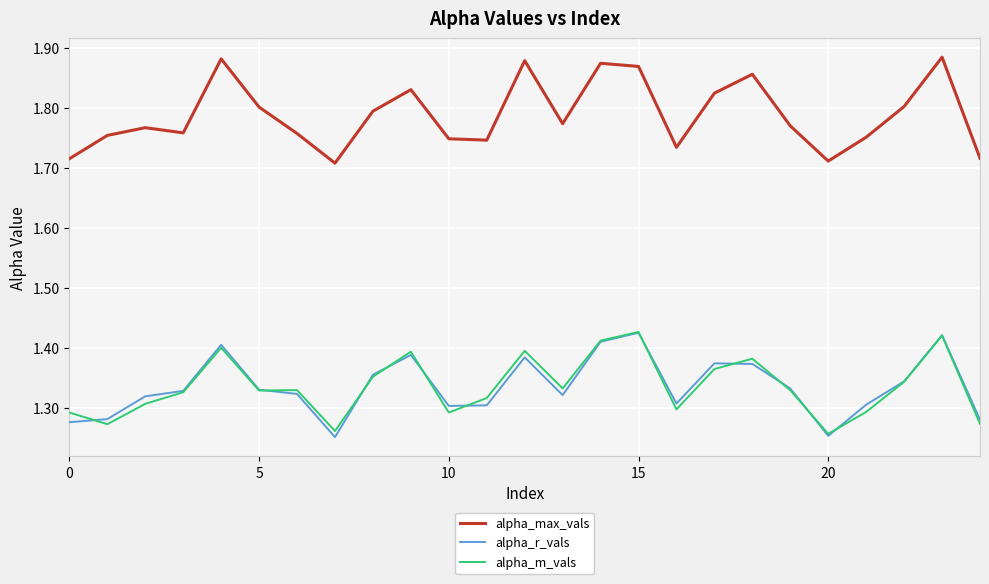

Which series has the largest total across all categories?

alpha_max_vals